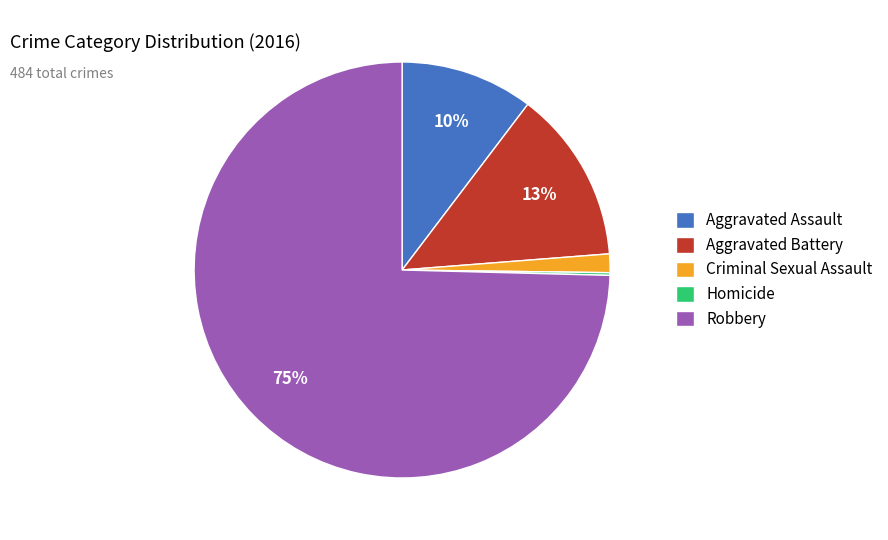

Which slice is the largest?

Robbery